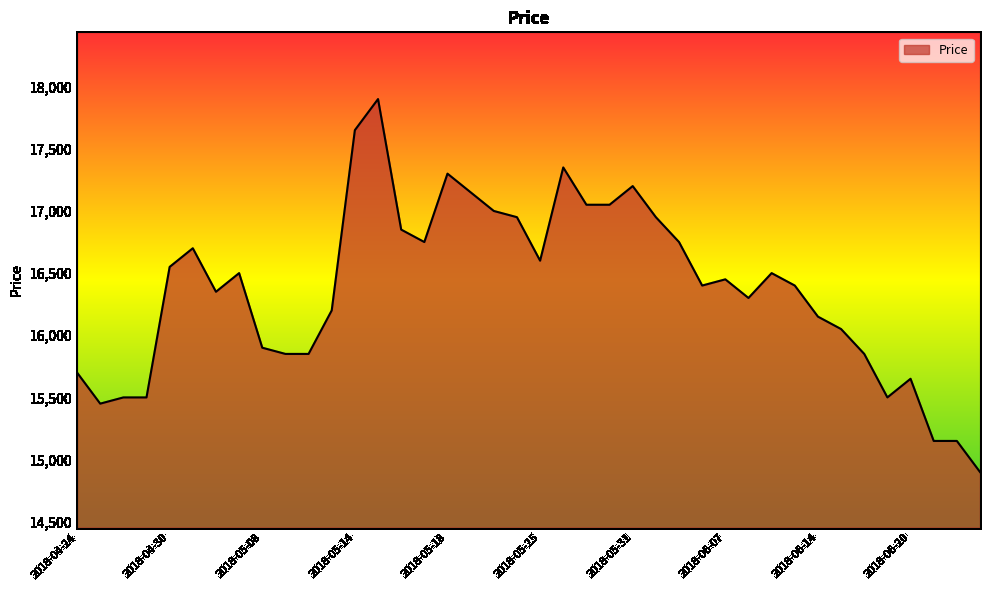

What is the smallest value displayed?

14900